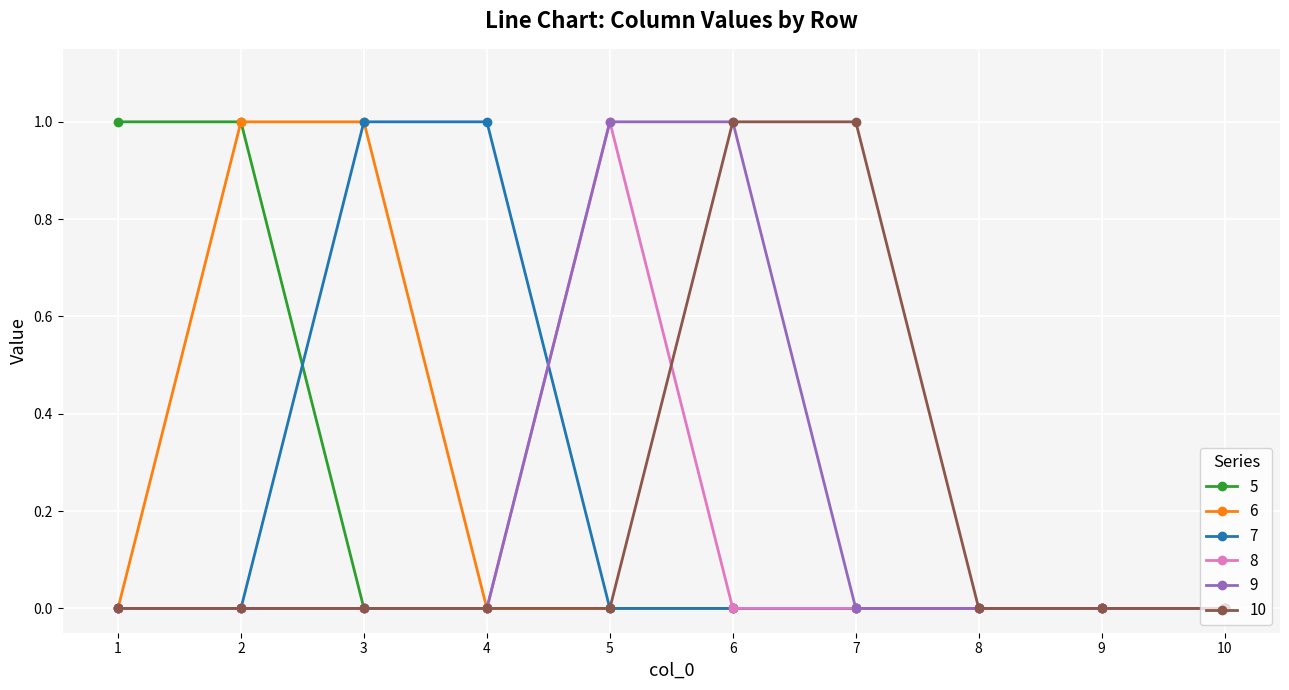

Is this an area chart (filled region under the line)?

No